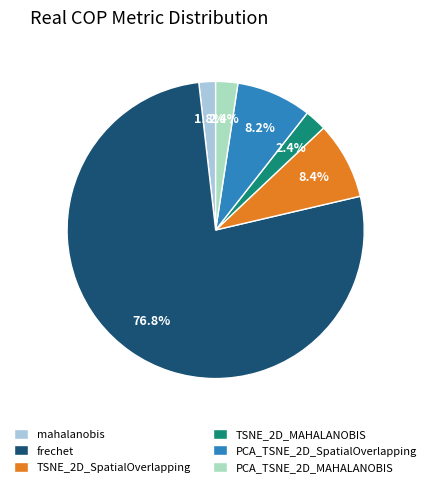

What percentage is the PCA_TSNE_2D_SpatialOverlapping slice, to the nearest percent?

8%